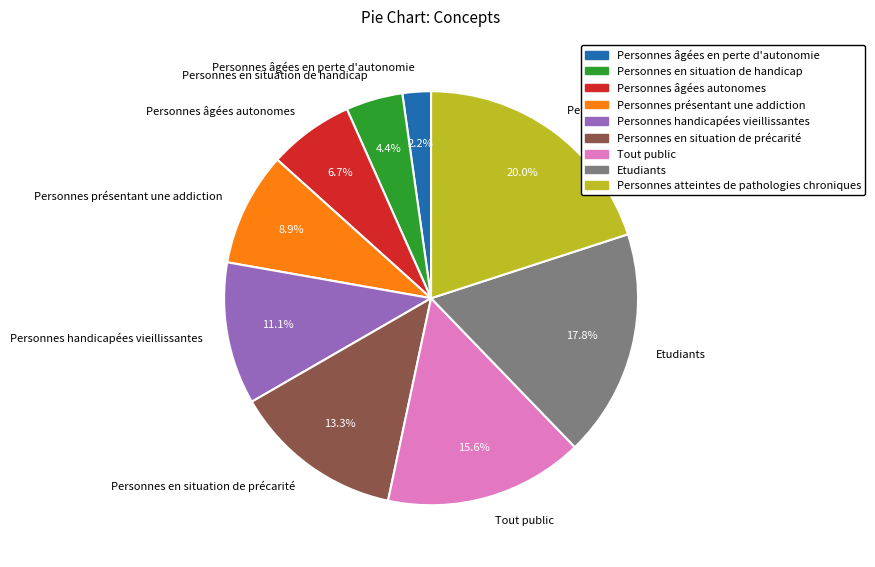

Is Tout public the majority of the pie?

No